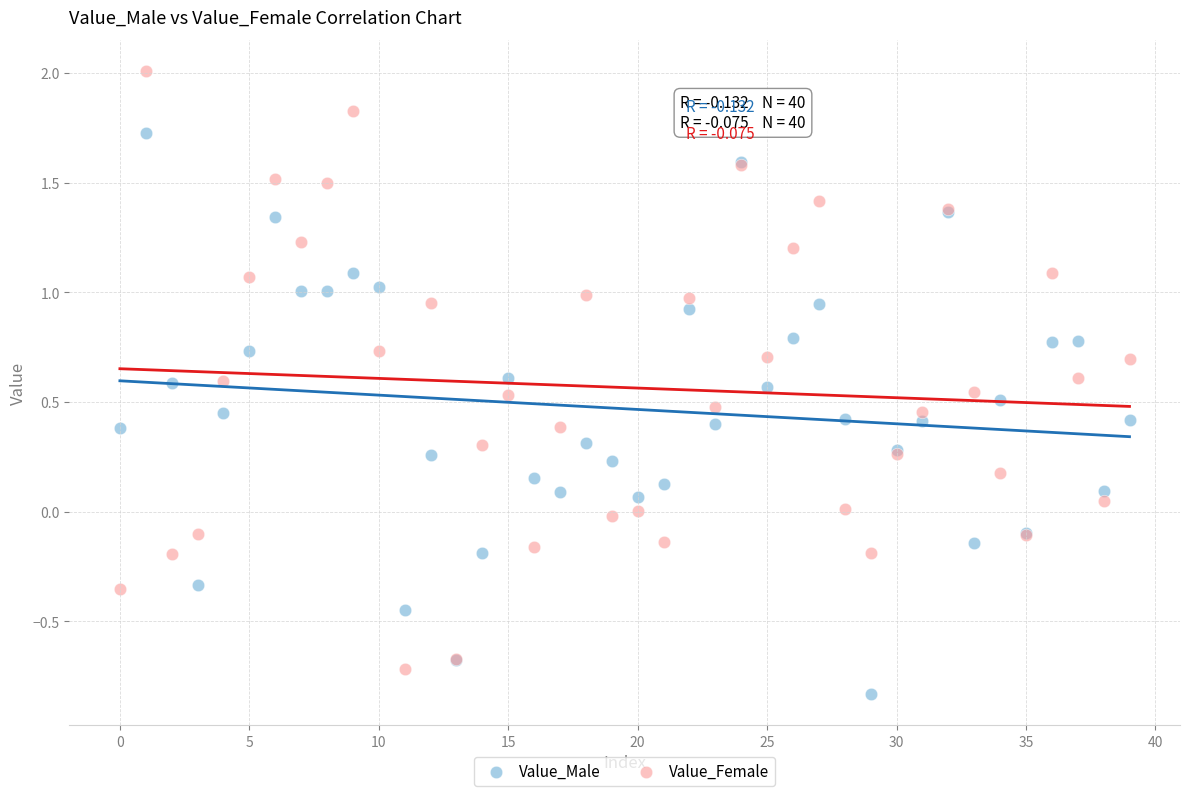

Which series contains the highest Y value?

Value_Female